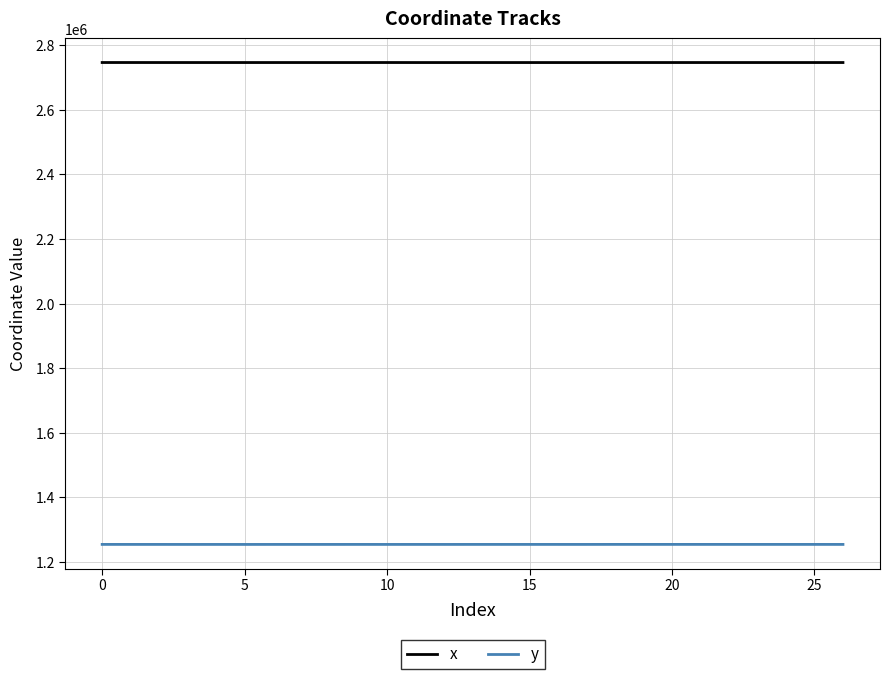

True or false: y and x cross at least once.

False